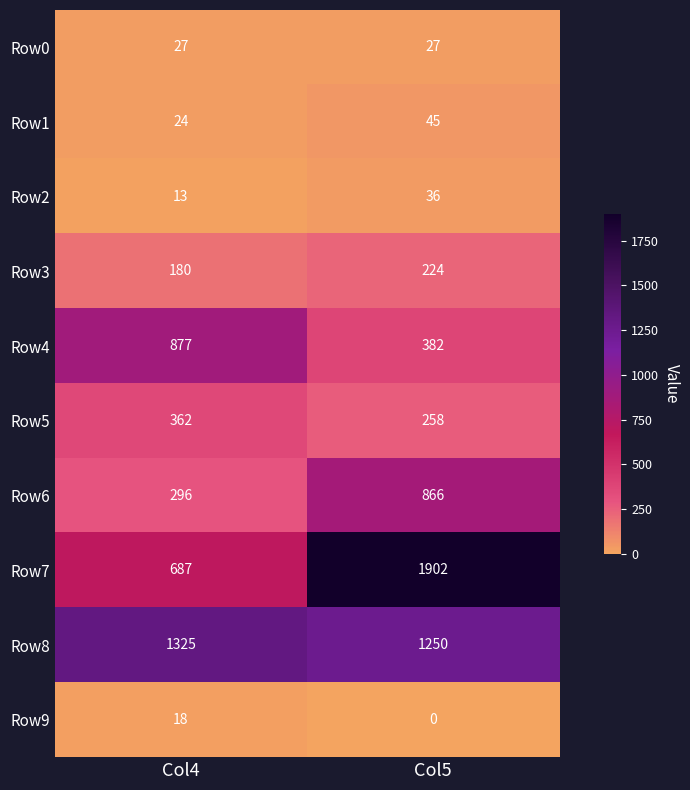

The value of Row8 at Col4 is 1325. True or false?

True